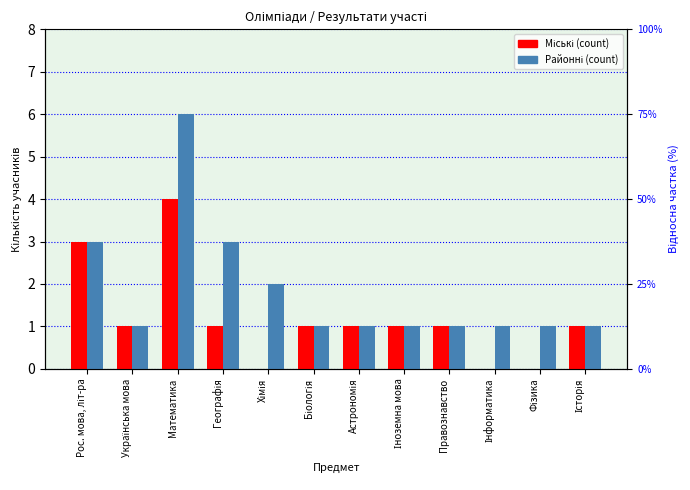

List the series in order of their overall mean, lowest first.

Міські (count), Районні (count)